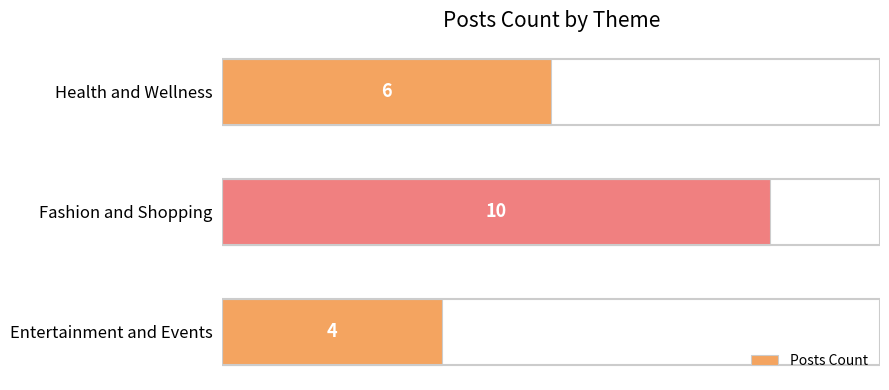

At which category does the chart reach its peak across all series?

Fashion and Shopping